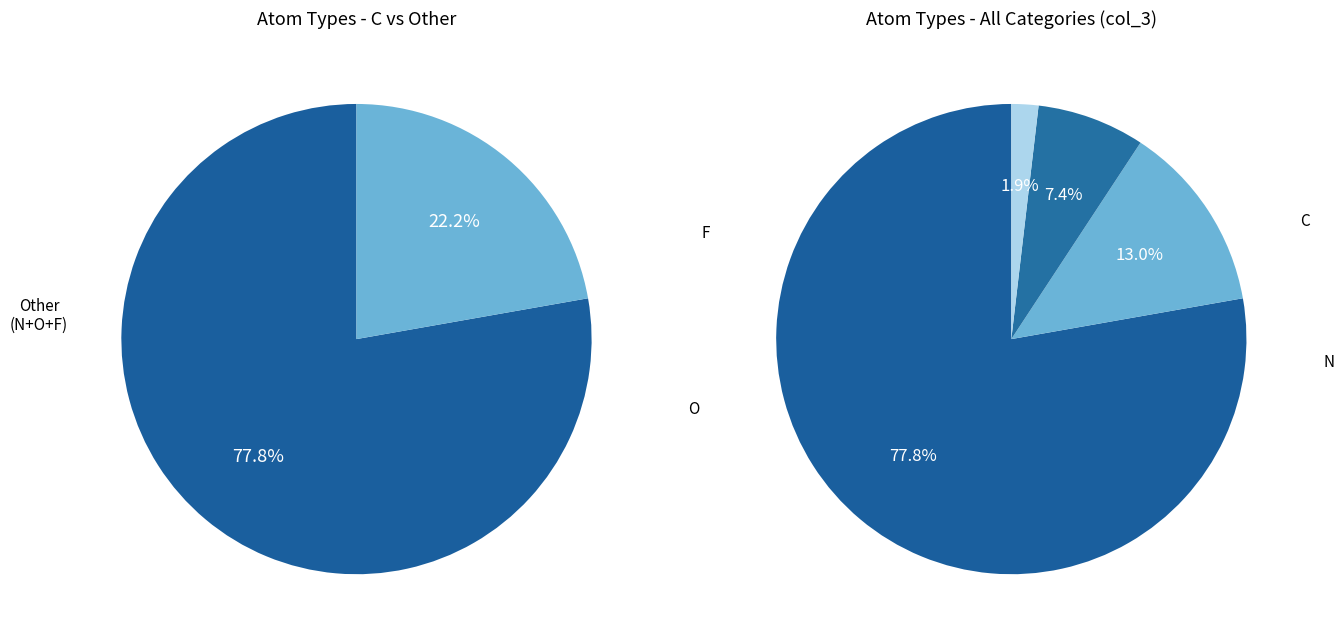

Which category has the smallest portion of the pie?

F